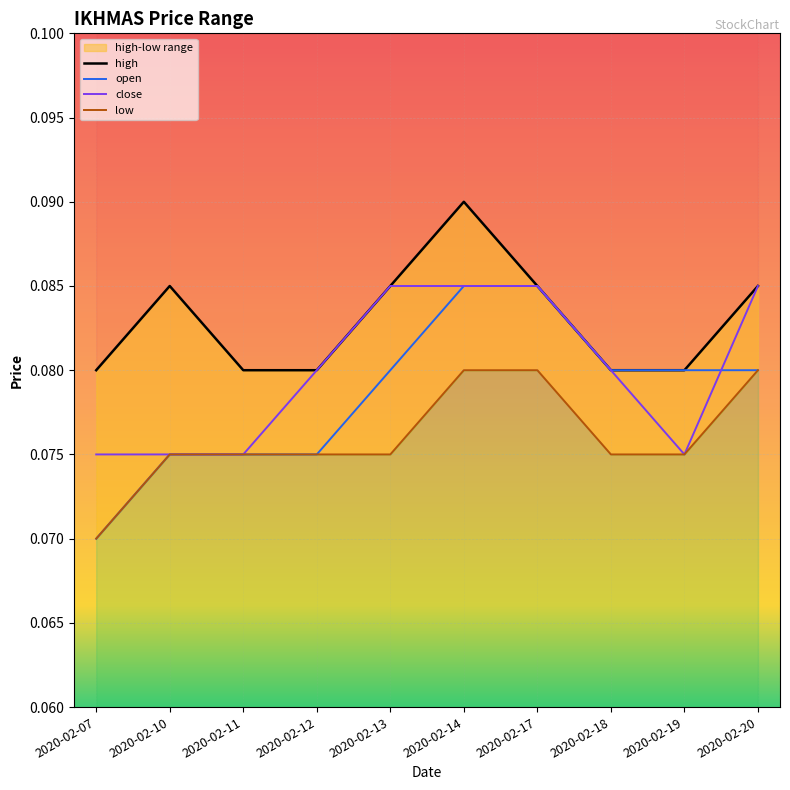

Where is open nearest to the value 0?

2020-02-07